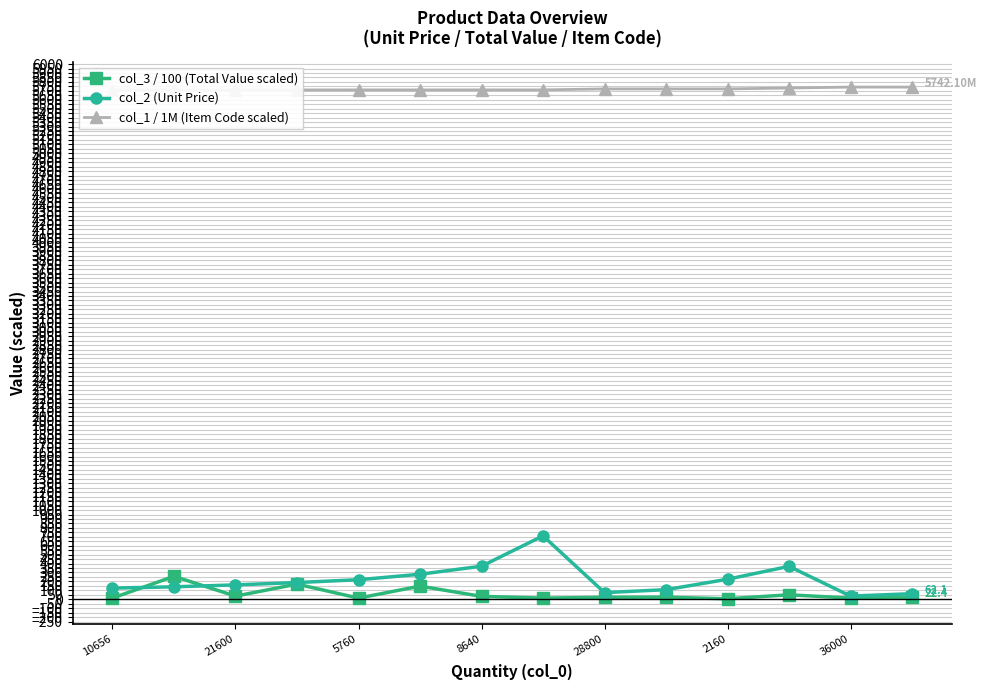

Which series has the widest spread of values?

col_2 (Unit Price)